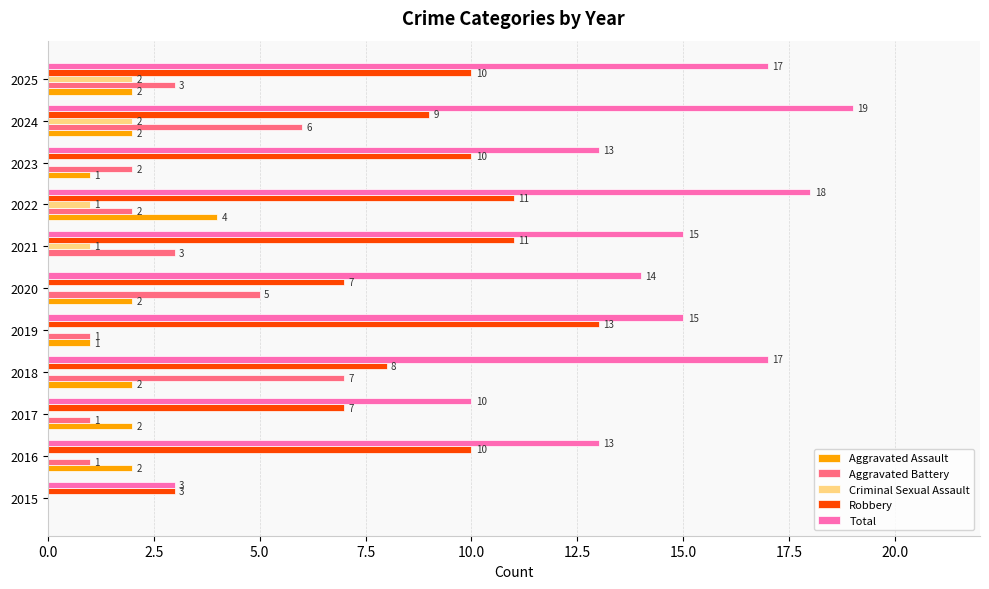

How many Robbery values are between 7 and 11?

9